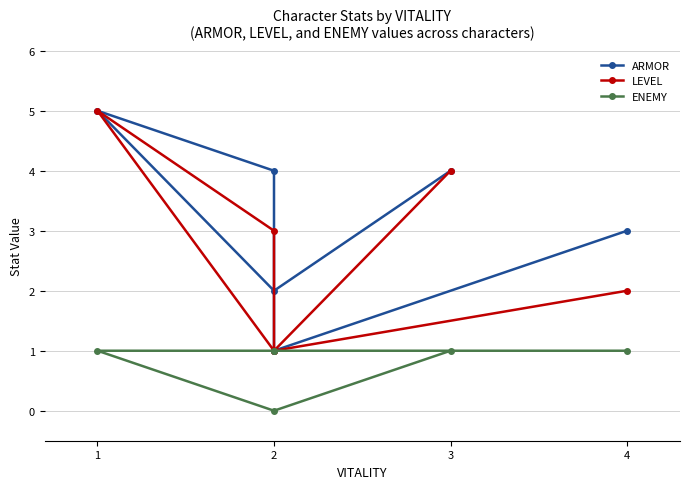

True or false: ARMOR has a value of 6 at 3.

False